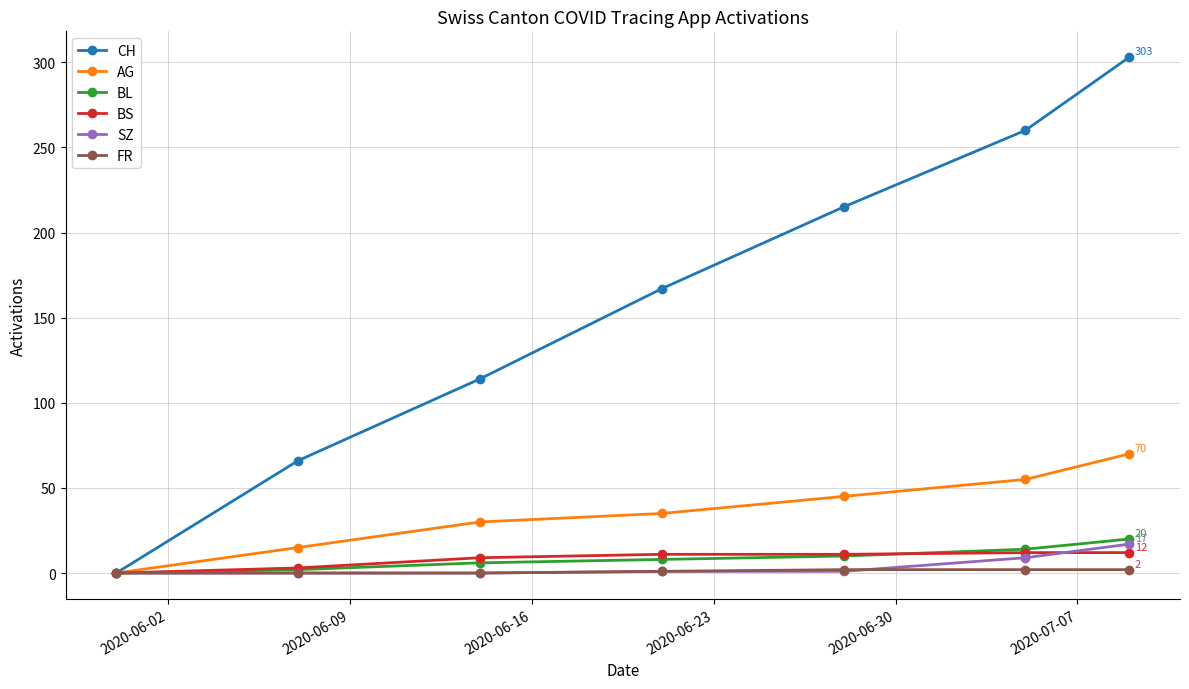

Count the number of categories in the chart.

7